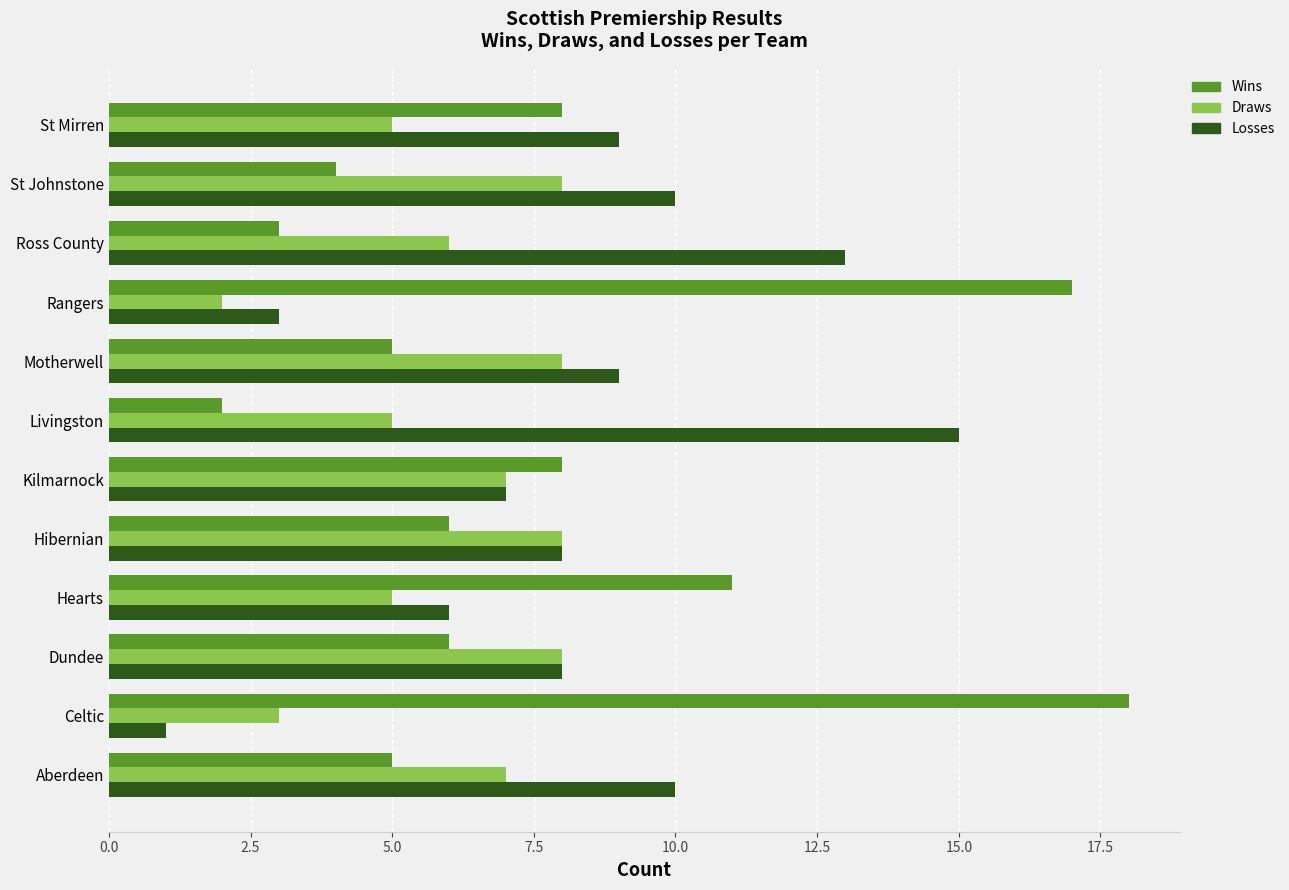

At Rangers, list the series in order from smallest to largest.

Draws, Losses, Wins